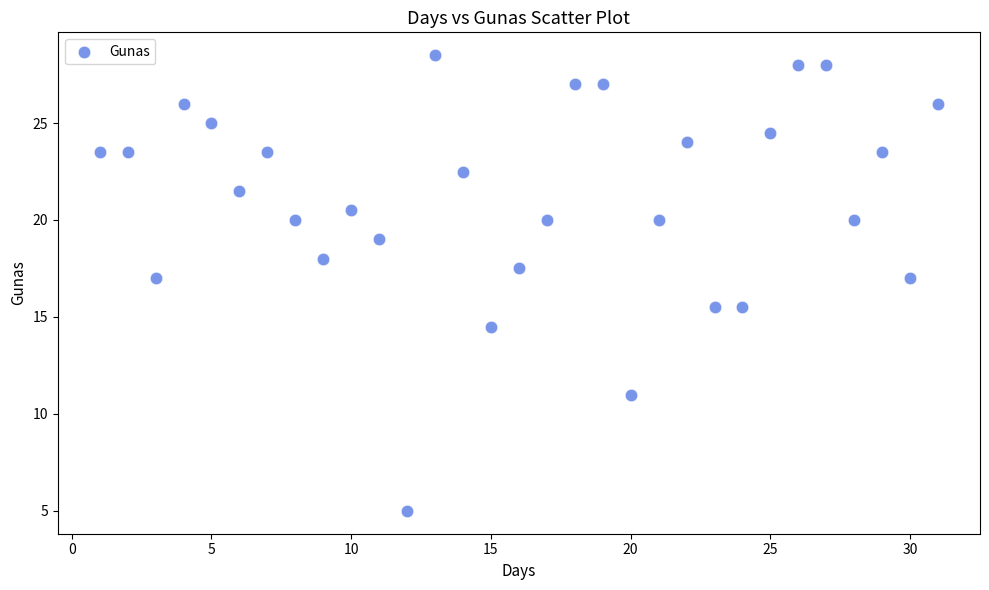

What is the range of Y values (max minus min)?

23.5